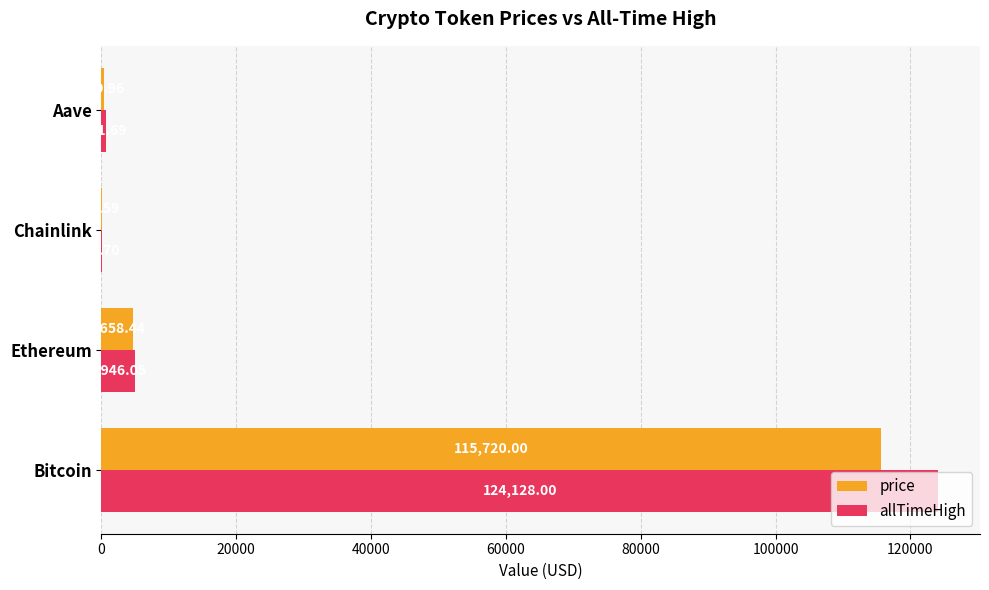

At which category is the sum across all series the highest?

Bitcoin